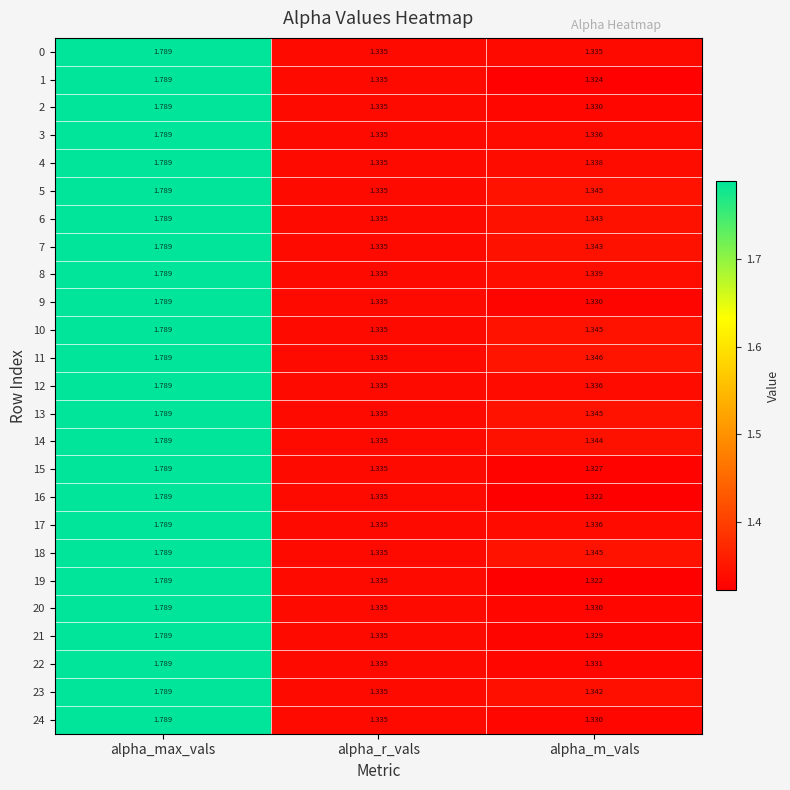

Where is 13 nearest to the value 1?

alpha_r_vals